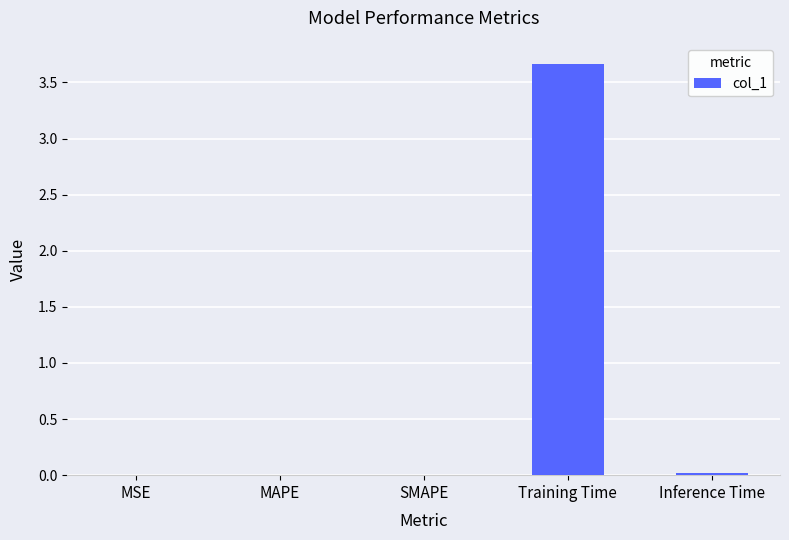

What is the greatest value displayed?

3.7